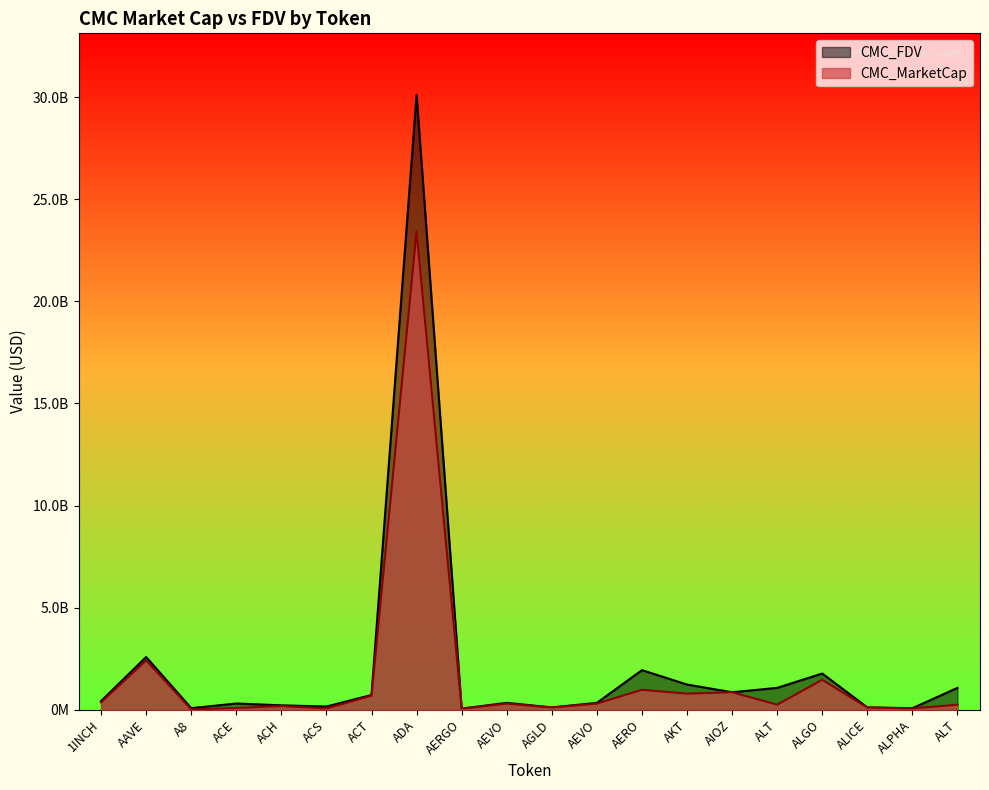

Which series has the largest range (max minus min)?

CMC_FDV